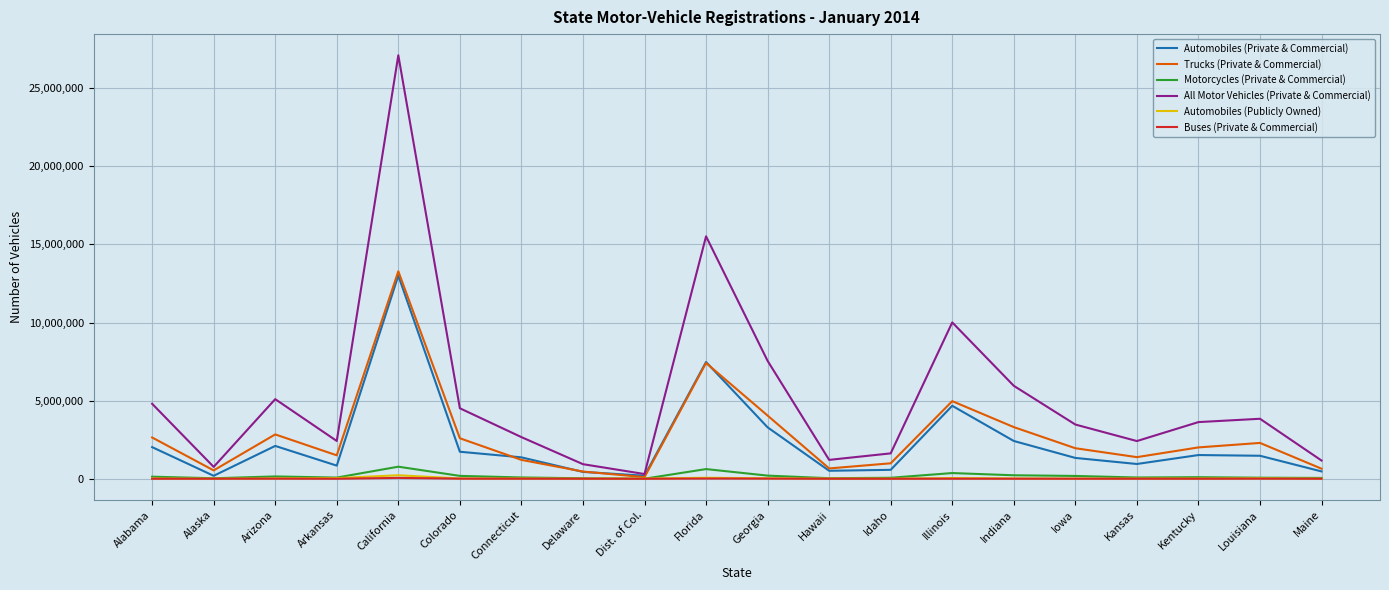

What is the greatest value displayed?

27102864